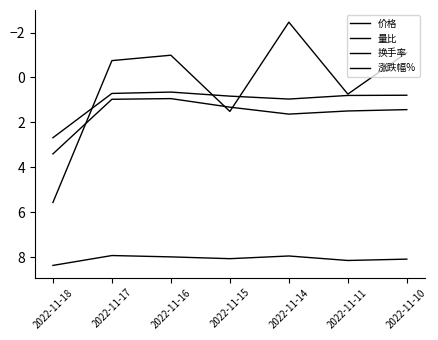

At how many categories does at least one series exceed 2?

7